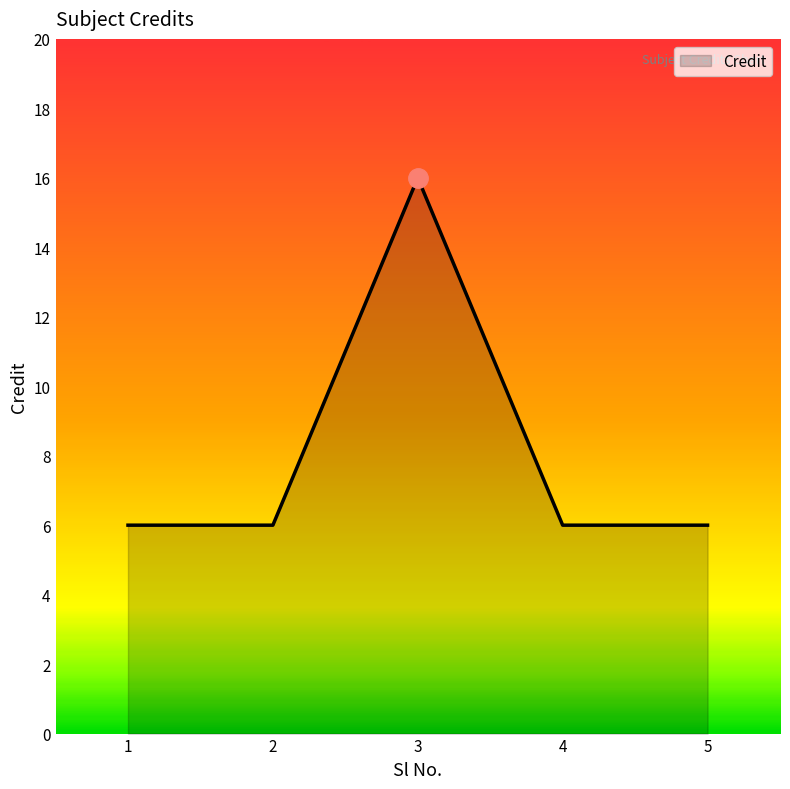

Reading right to left, extract all data points from this chart.

6	6	16	6	6